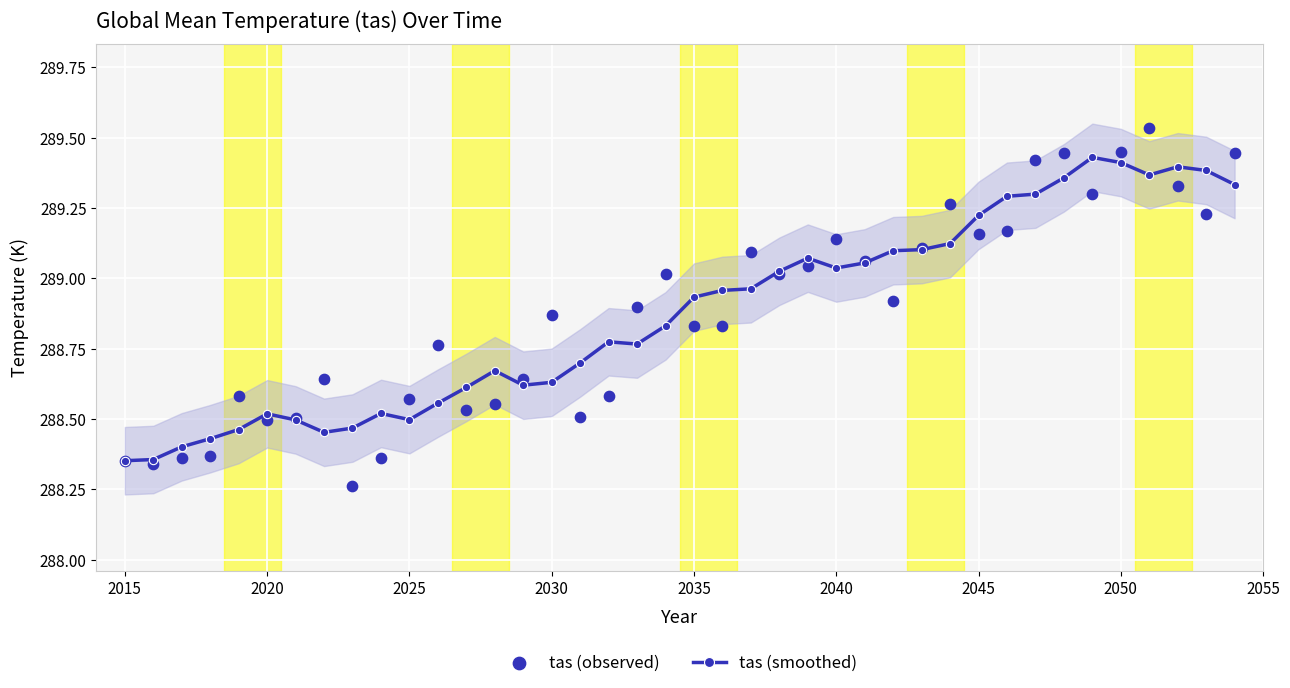

True or false: tas (smoothed) has more than 1 interior local peaks.

True